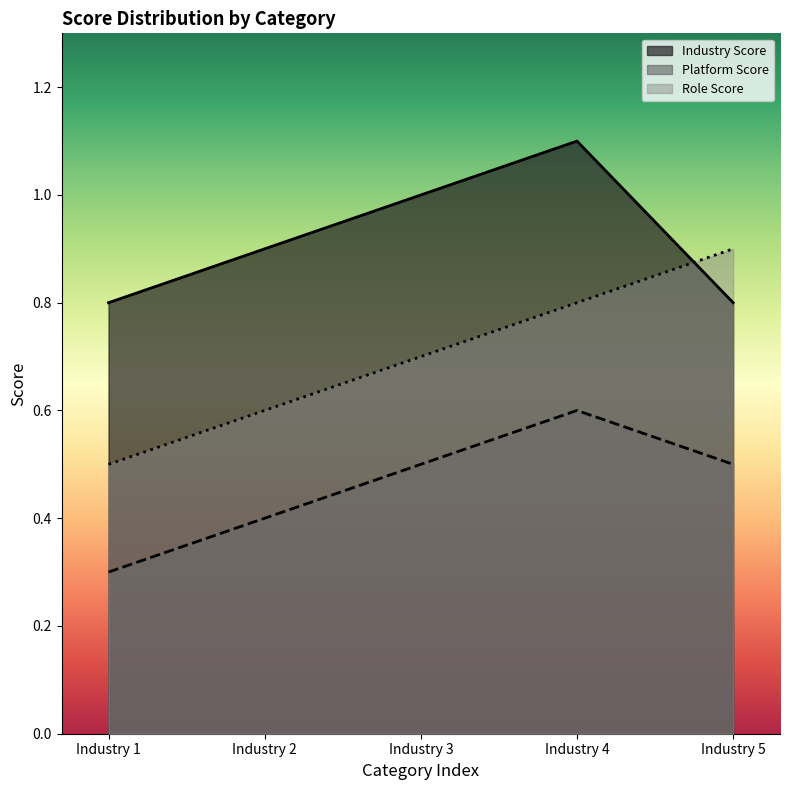

True or false: Industry Score and Platform Score intersect in this chart.

False